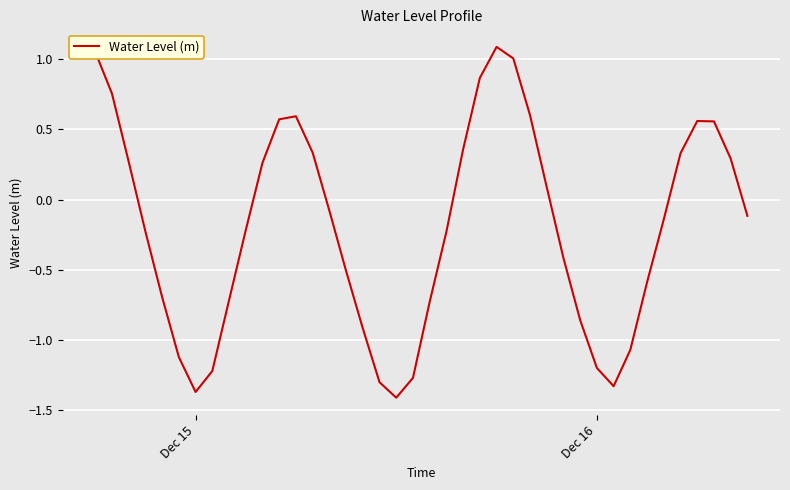

What is the minimum value shown in the chart?

-1.4